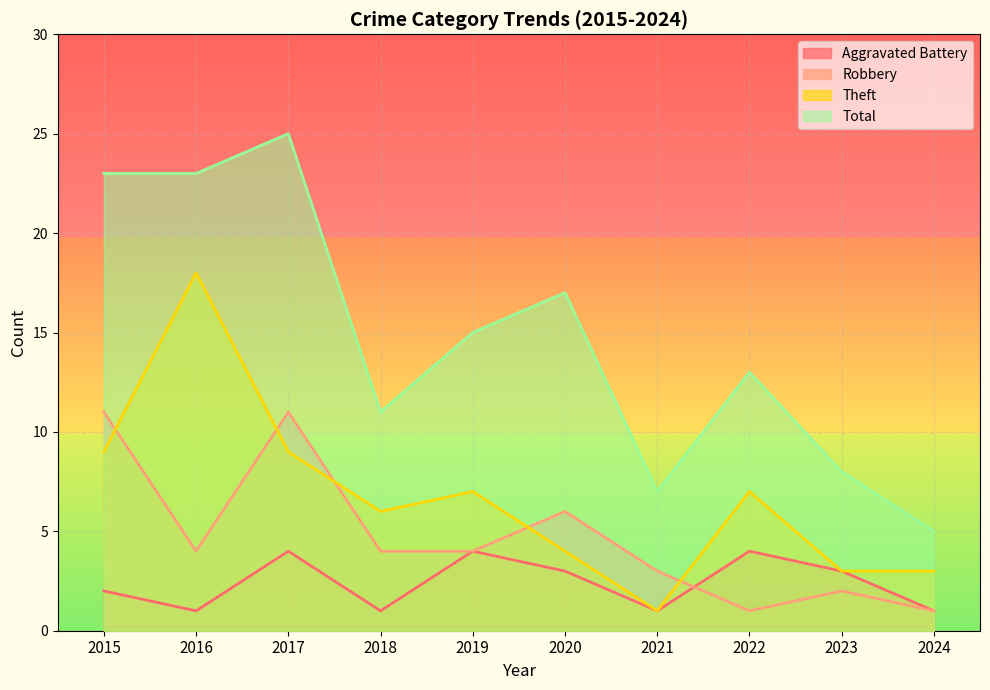

What is the value of the Theft point at the 1st from the left?

9